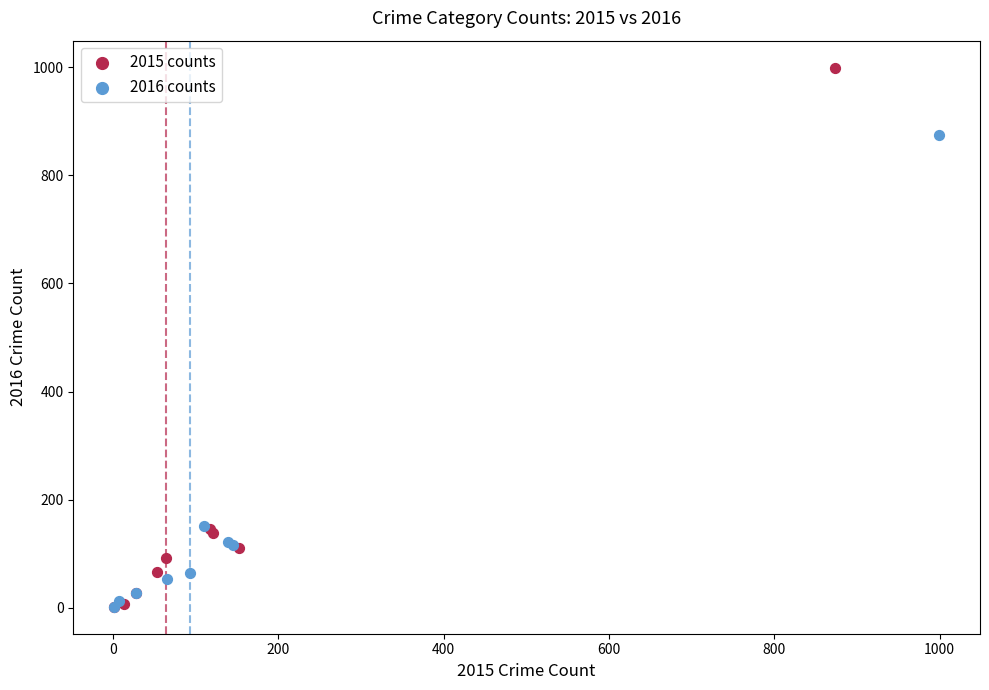

Which series has the largest Y range (max minus min)?

2015 counts